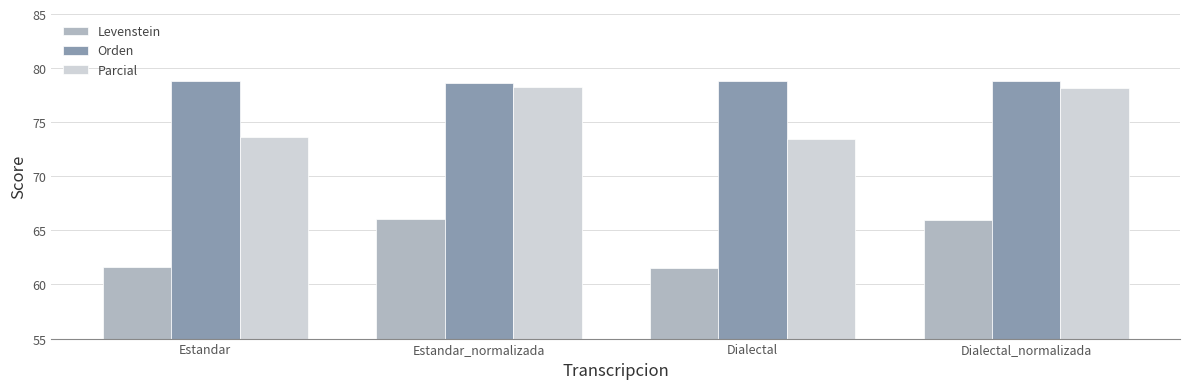

What are all the series names shown in the legend?

Levenstein, Orden, Parcial